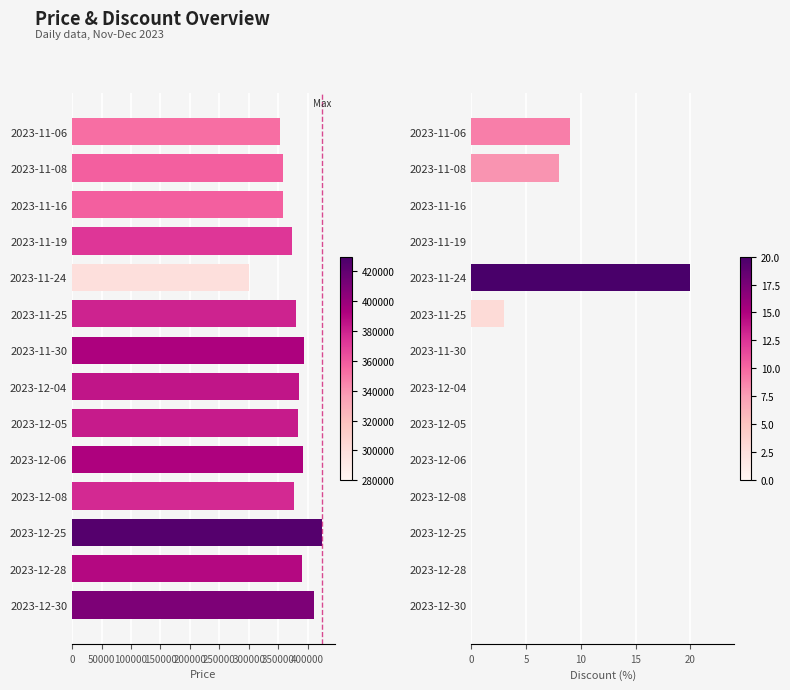

Which series has the widest spread of values?

Price